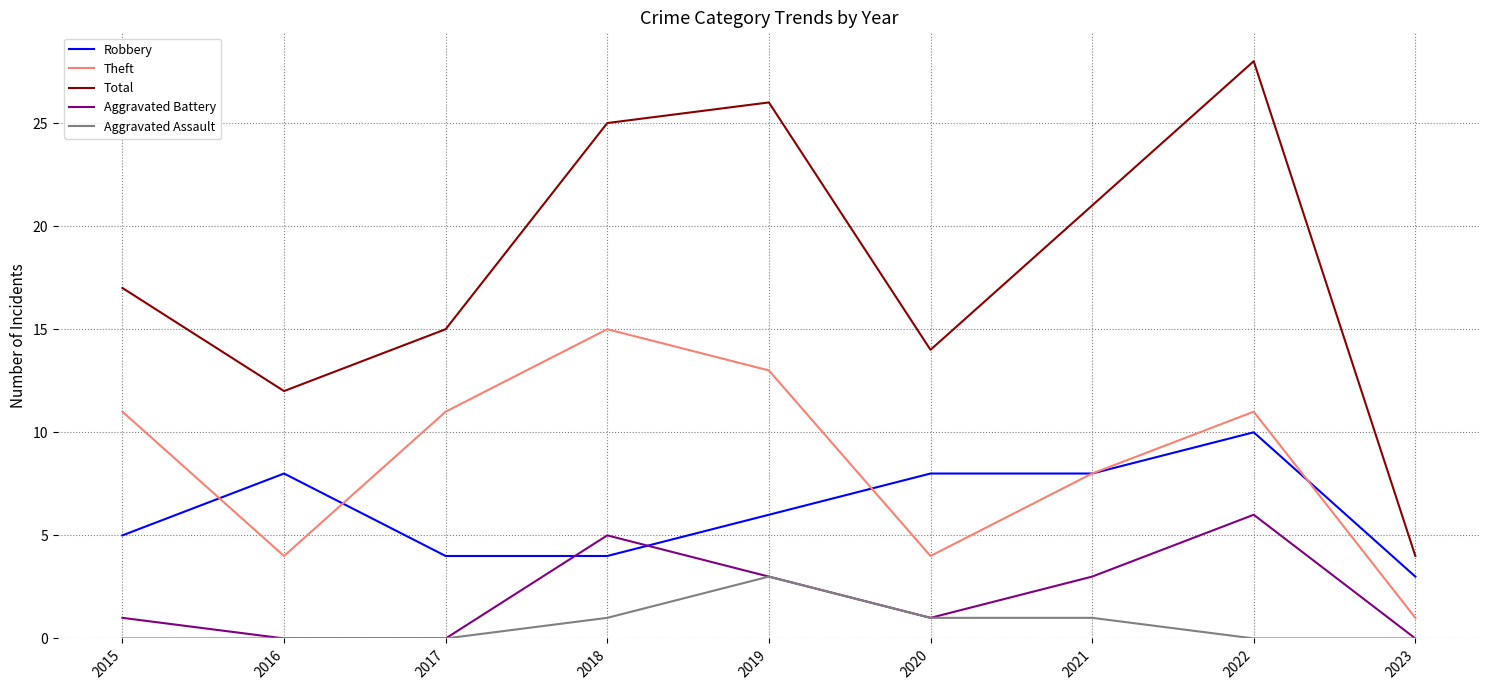

What is the difference between the maximum and minimum values in the Theft series?

14